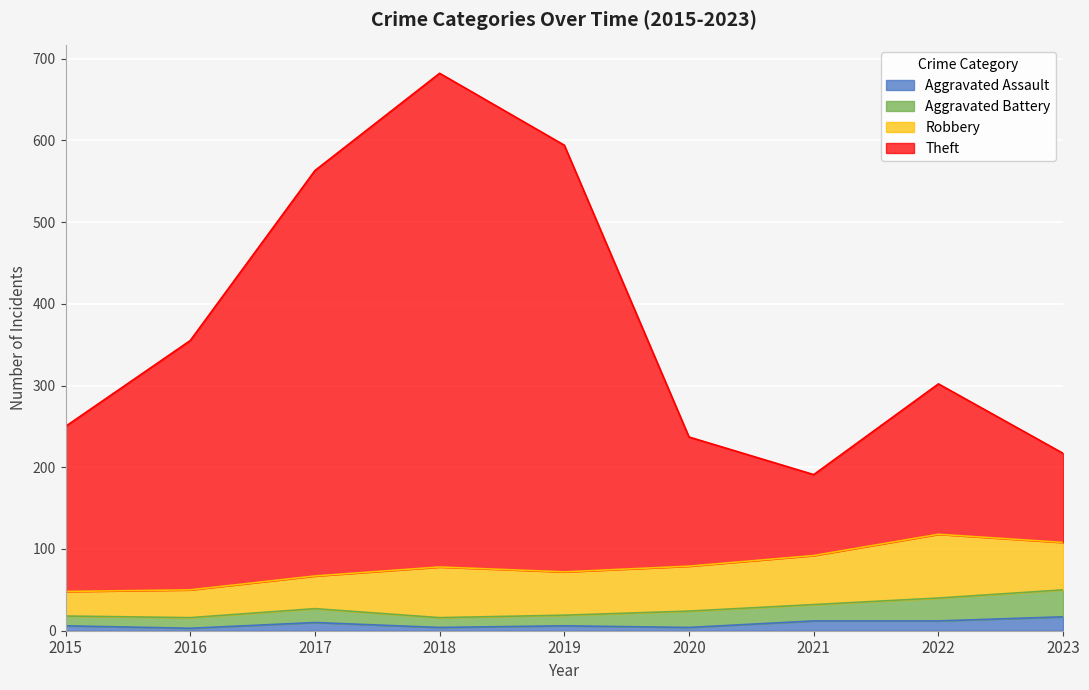

What are all the series names shown in the legend?

Aggravated Assault, Aggravated Battery, Robbery, Theft